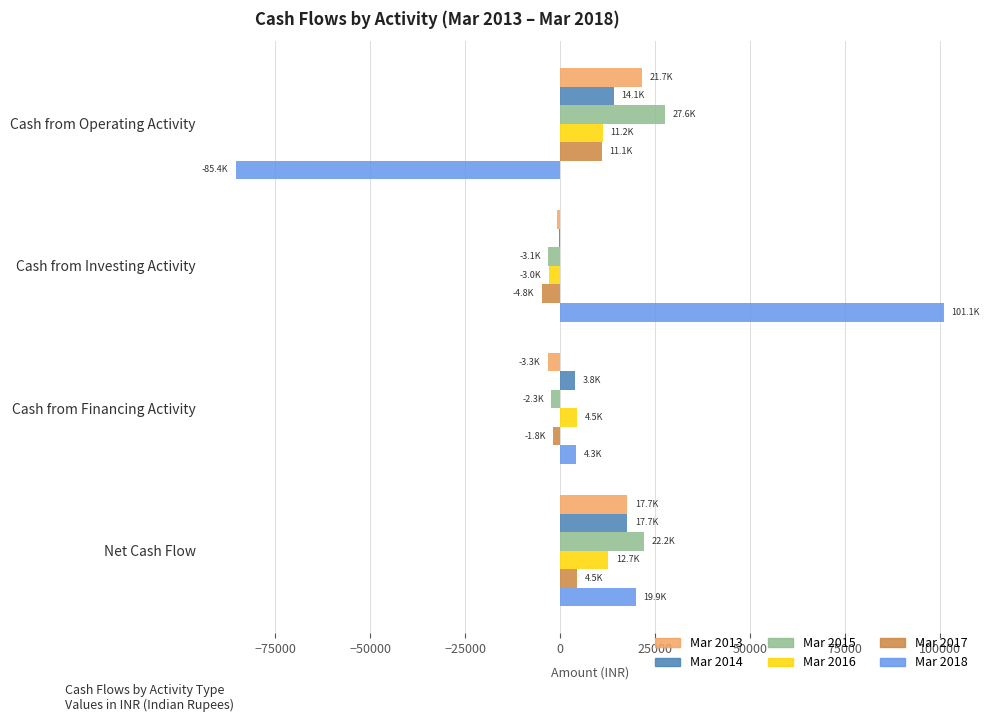

What is the total value across all series at Net Cash Flow?

94735